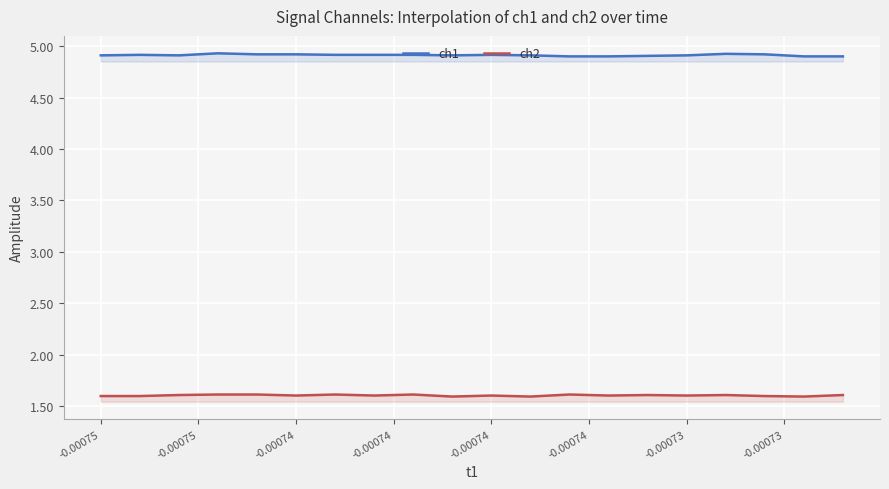

How many interior local peaks does the ch1 series have?

4